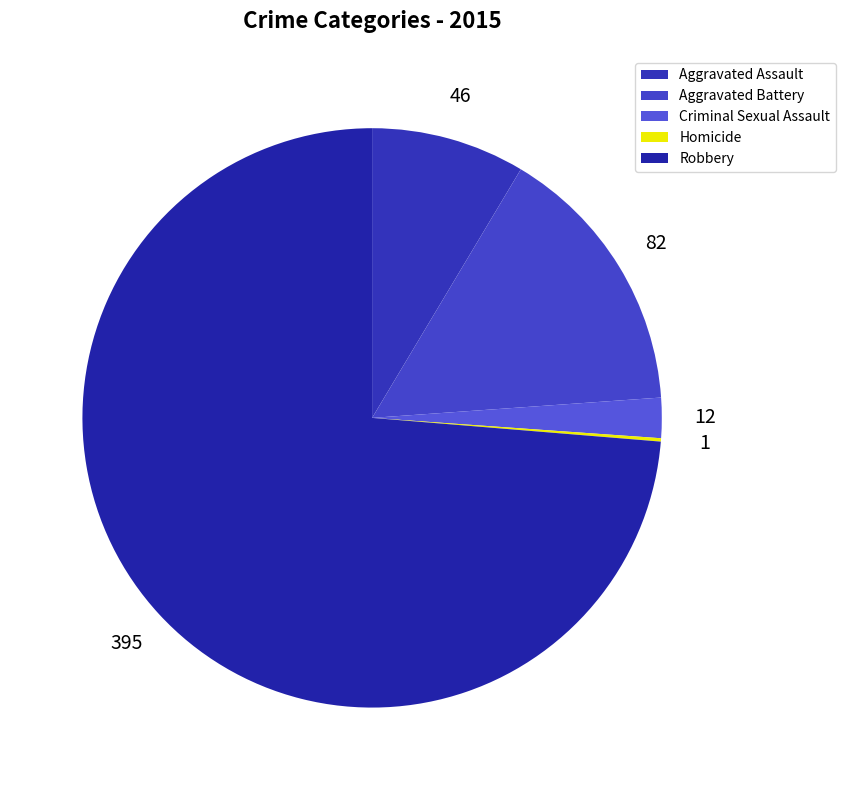

Rank the categories by value from lowest to highest.

Homicide, Criminal Sexual Assault, Aggravated Assault, Aggravated Battery, Robbery